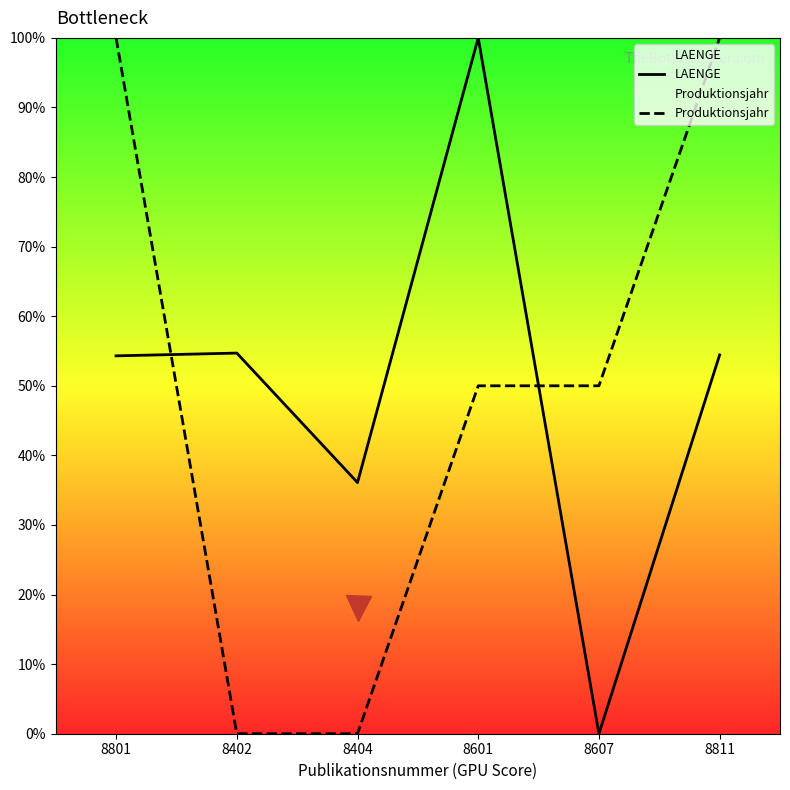

Where do LAENGE and Produktionsjahr first cross each other?

8801 and 8402